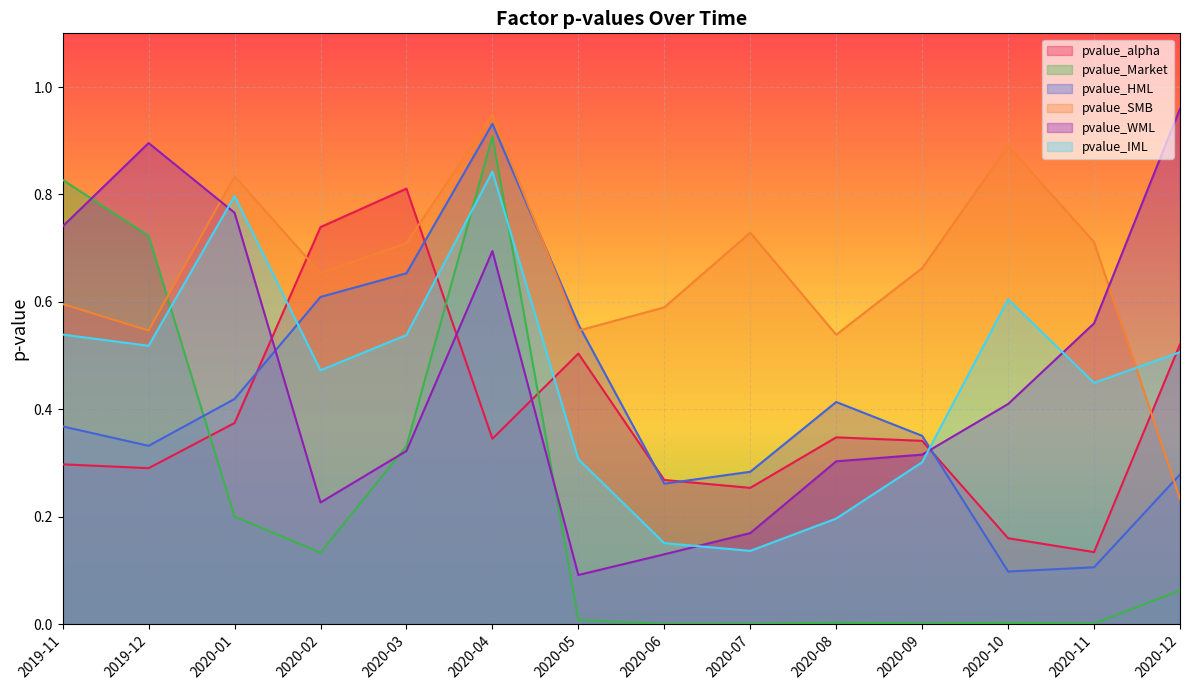

What are all the series names shown in the legend?

pvalue_alpha, pvalue_Market, pvalue_HML, pvalue_SMB, pvalue_WML, pvalue_IML